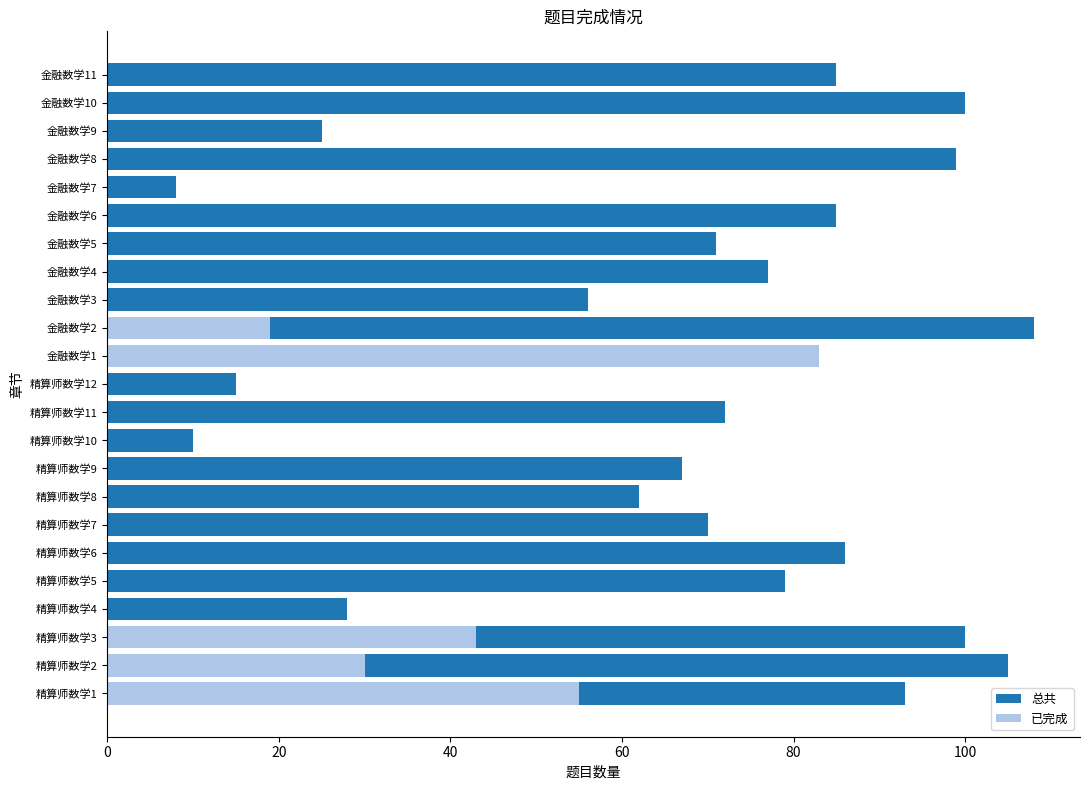

Does the chart contain stacked bars?

No